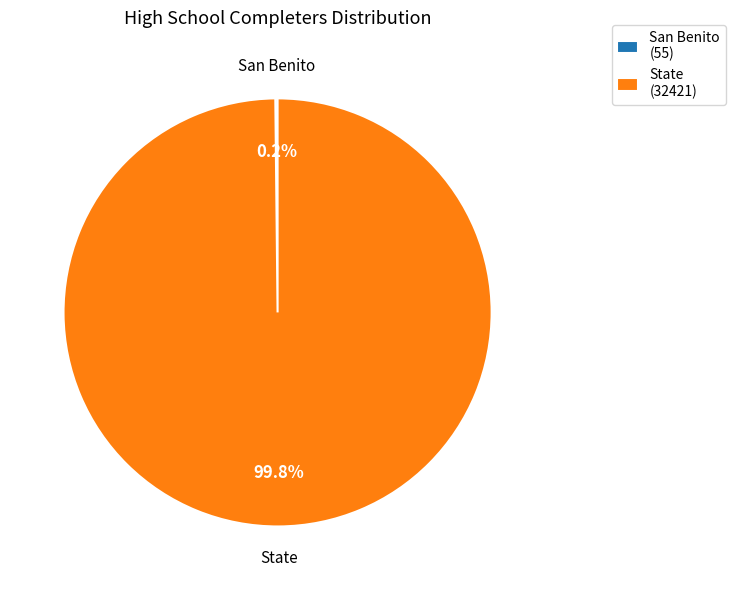

Is State the majority of the pie?

Yes